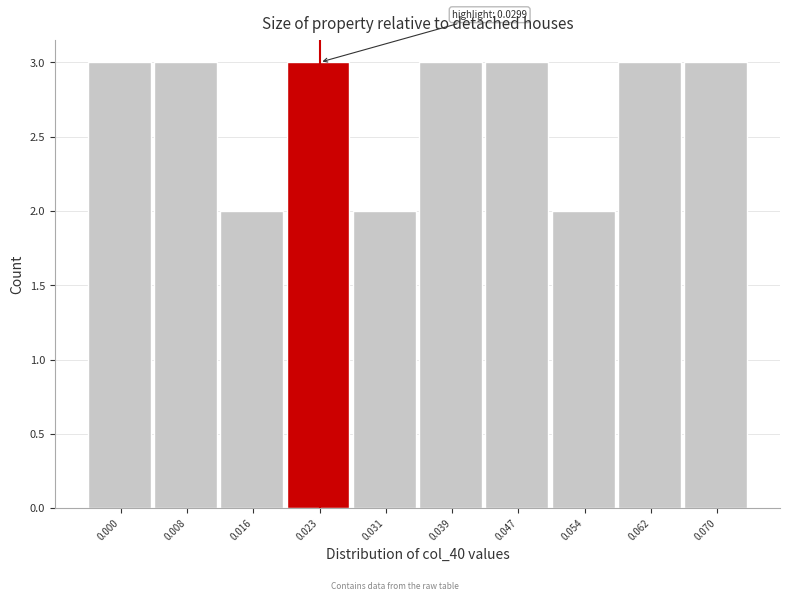

Reading left to right, list all the values displayed in this chart.

3	3	2	3	2	3	3	2	3	3